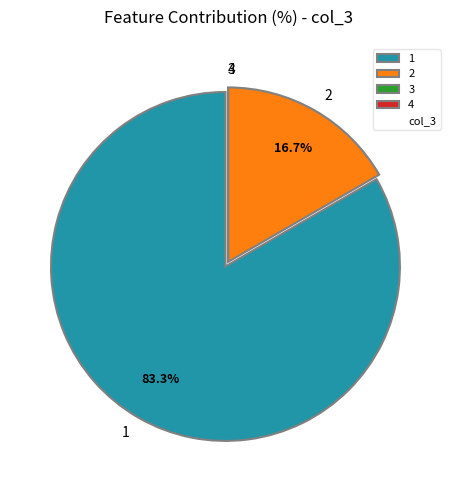

Which slice is the largest?

1